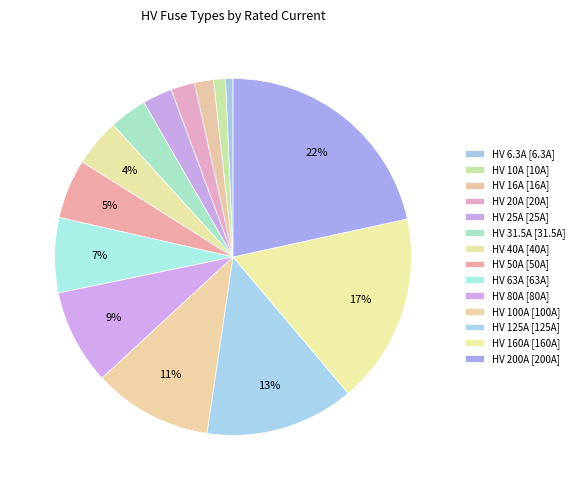

How many segments does this pie chart have?

14